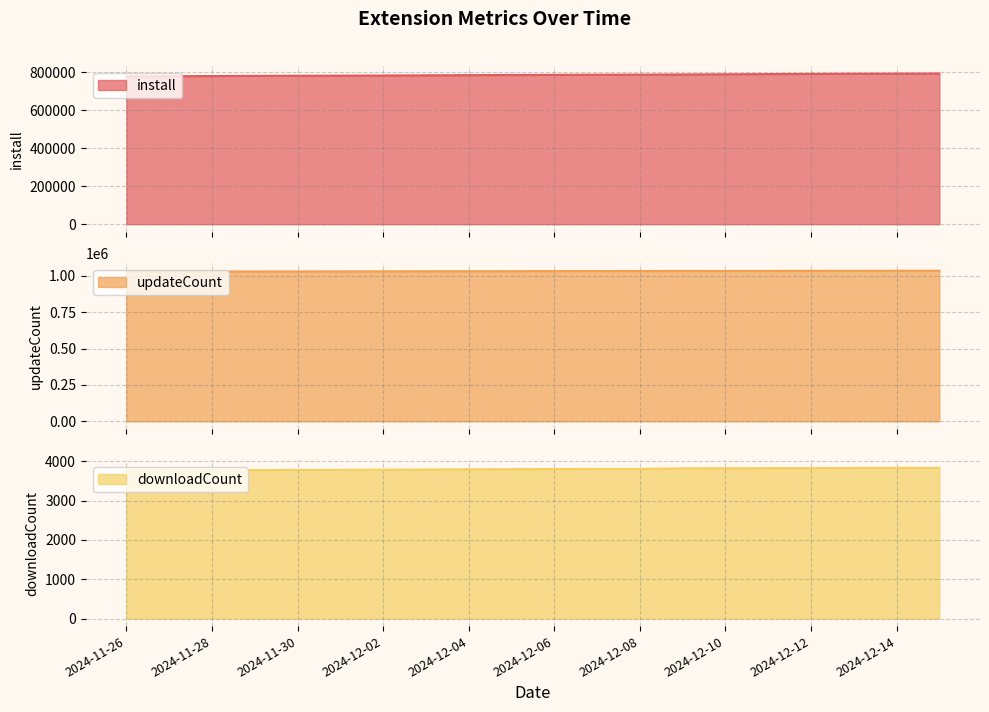

What are all the series names shown in the legend?

install, updateCount, downloadCount